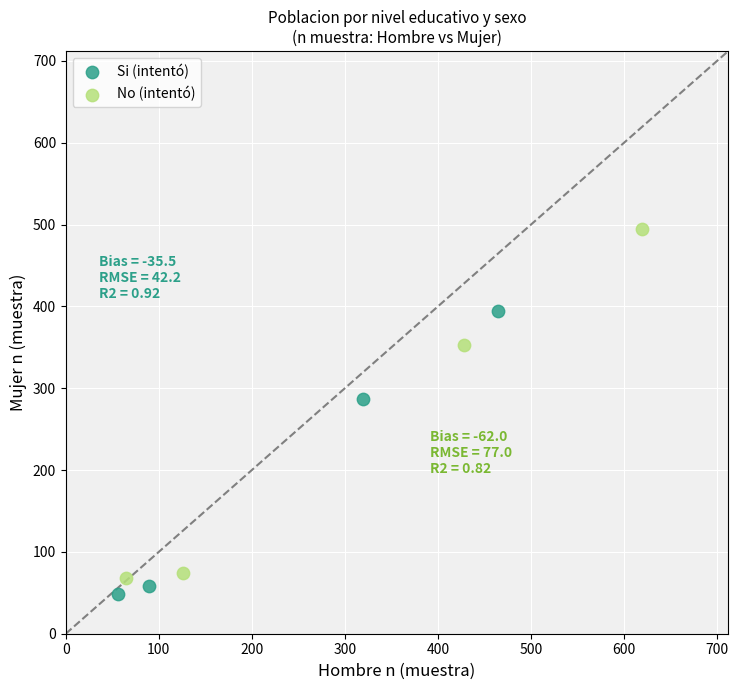

Which series has the widest spread of Y values?

No (intentó)